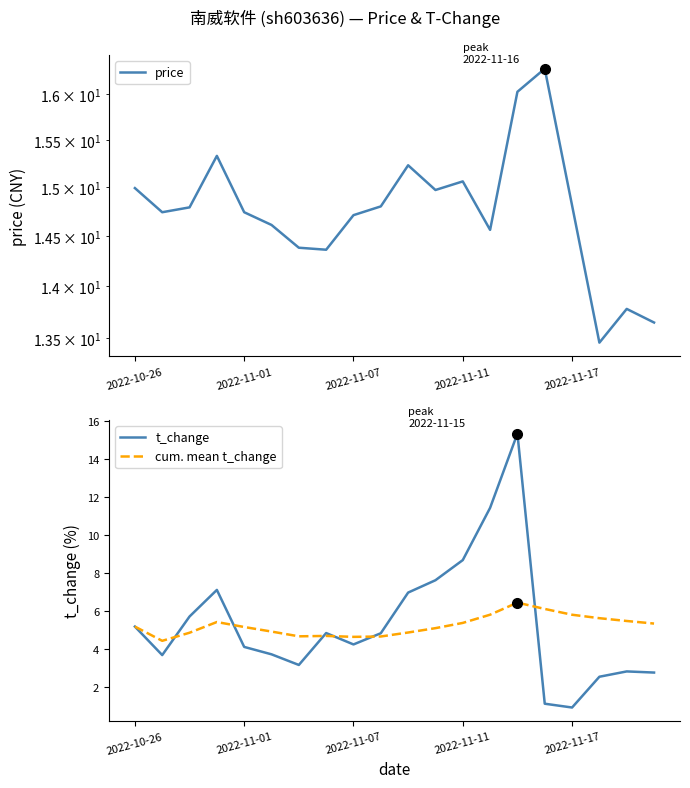

In t_change, how many points are lower than both neighbors (excluding endpoints)?

4